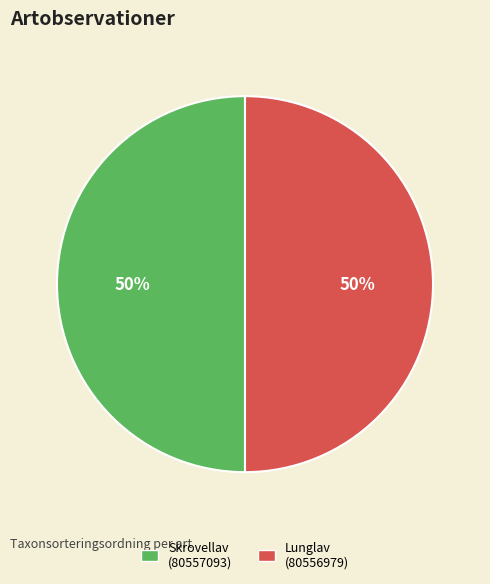

To the nearest percent, what is the average slice percentage?

50%